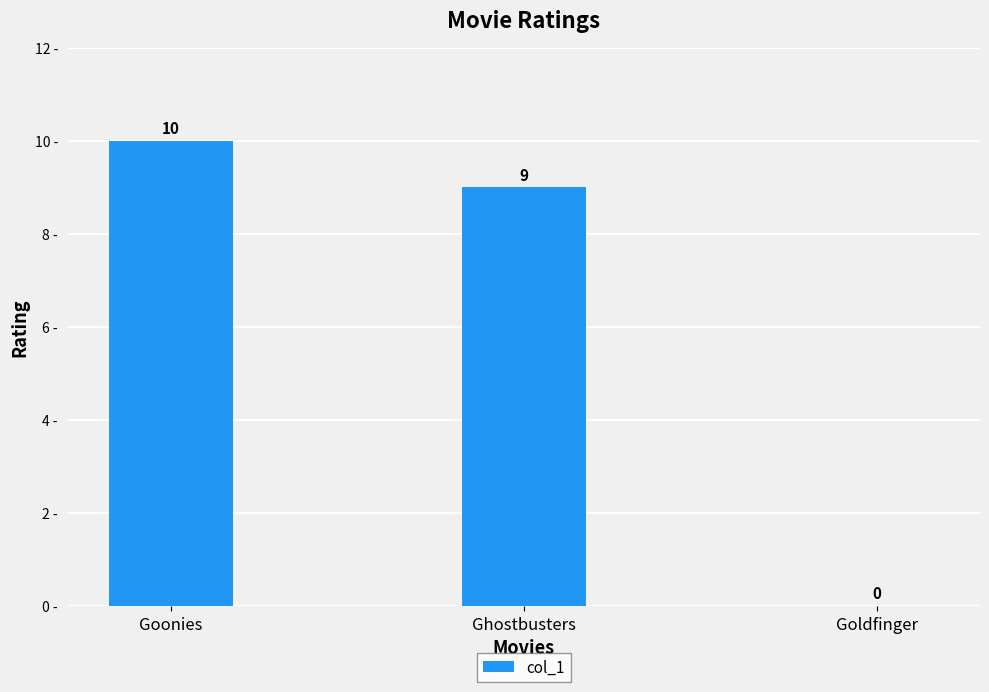

What is the sum of the values at Ghostbusters and Goonies?

19